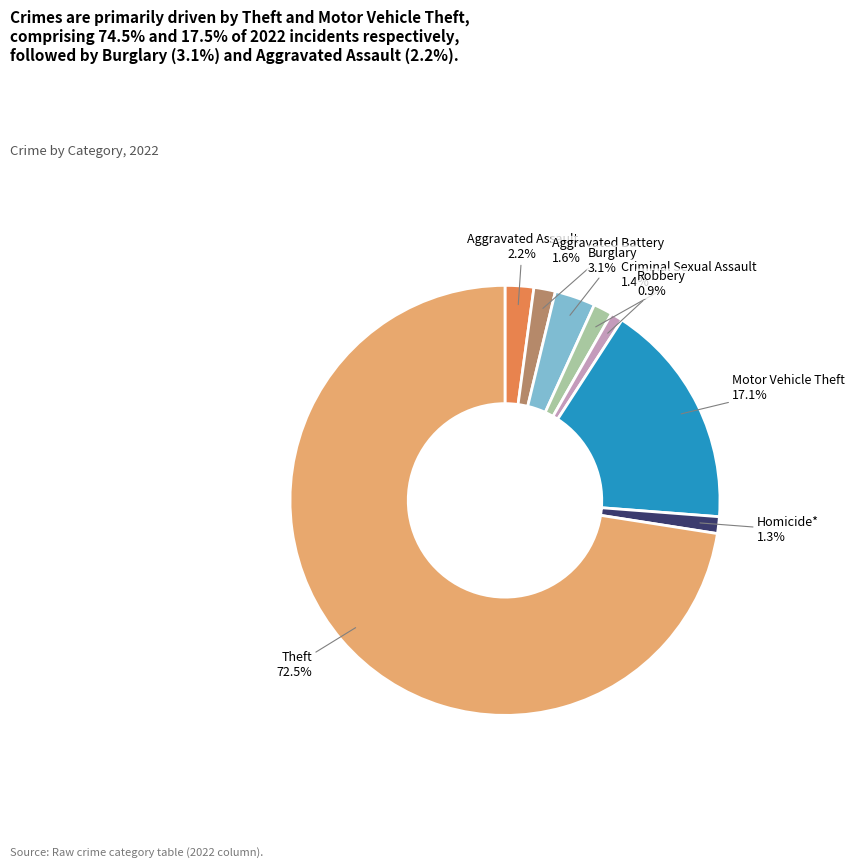

Is there a majority slice in this chart?

Yes